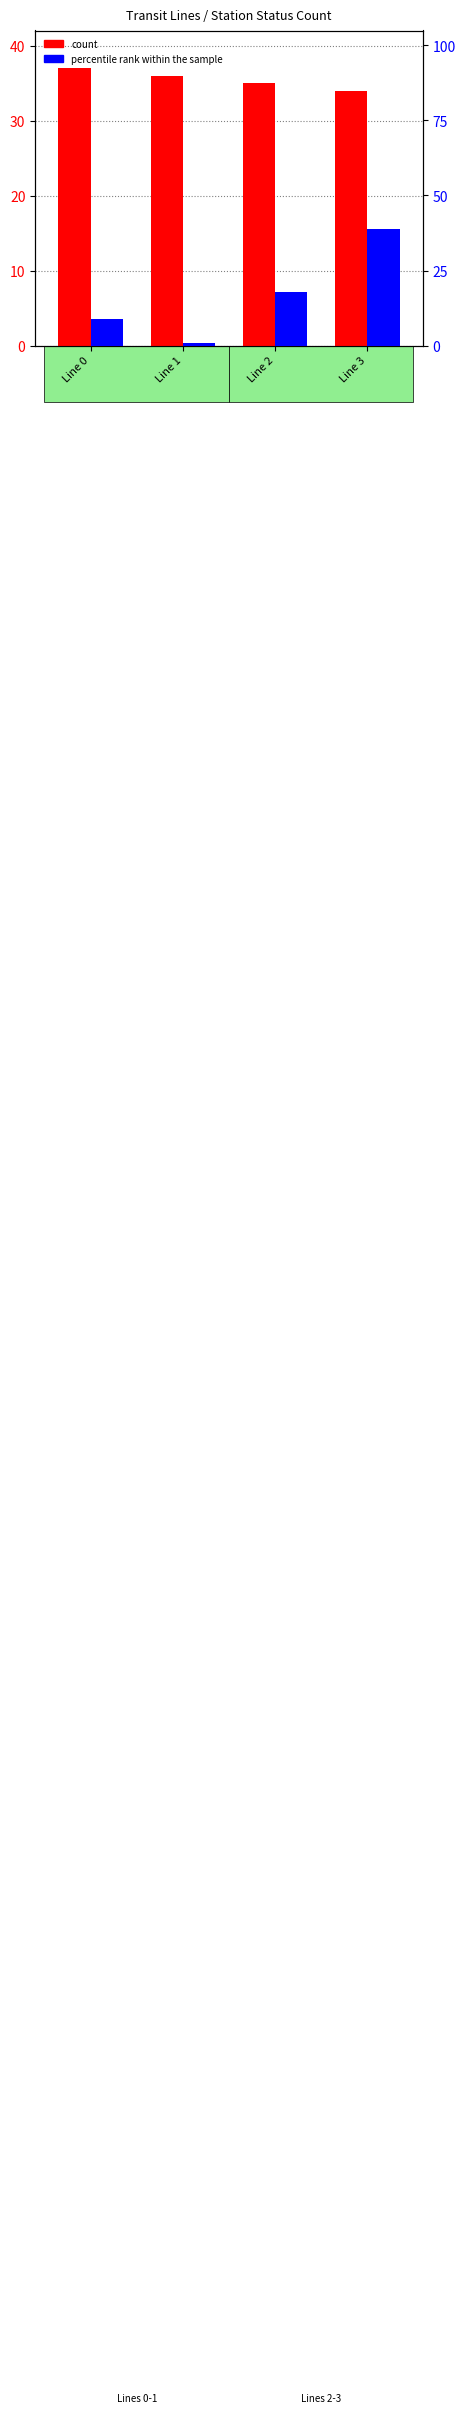

Rank the series by their average value, from lowest to highest.

percentile rank within the sample, count